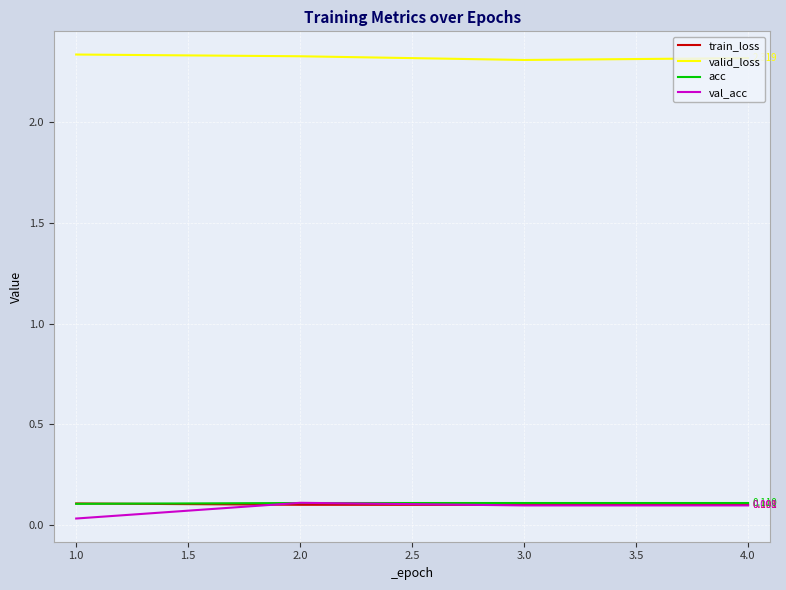

True or false: valid_loss and train_loss intersect in this chart.

False